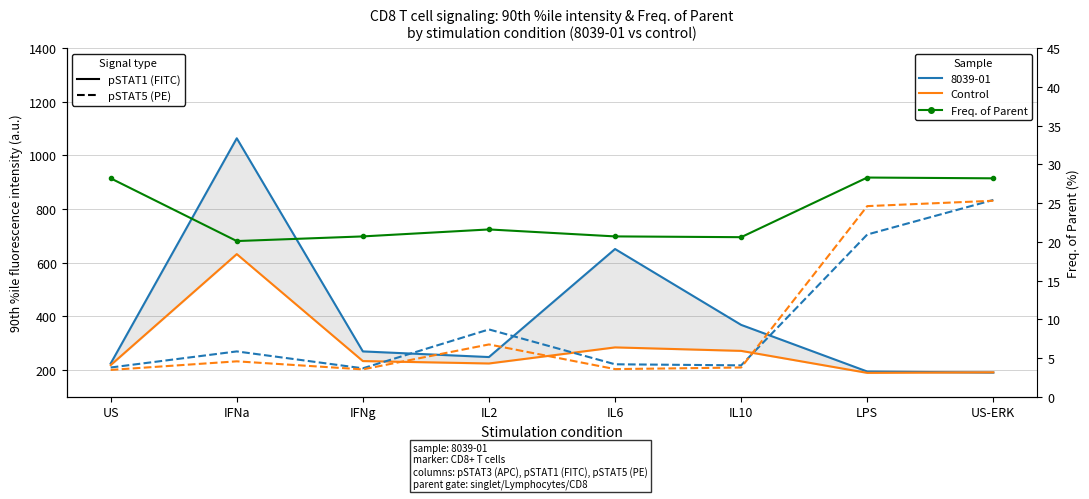

Between which two adjacent categories do pSTAT5 (PE) – 8039-01 and pSTAT1 (FITC) – control first intersect?

IFNg and IL2